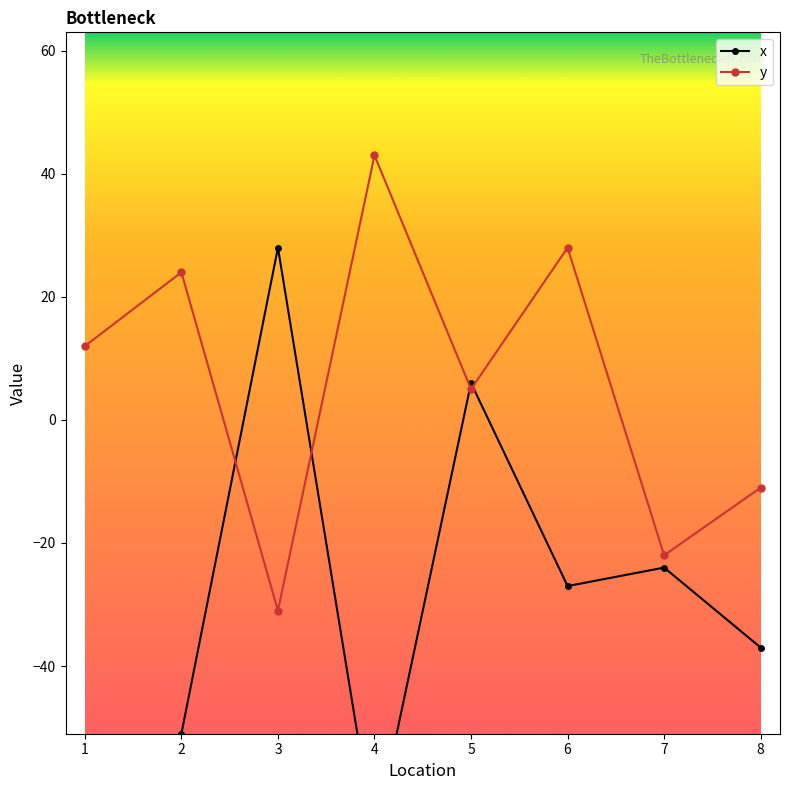

List the labels in order of x value, smallest first.

4, 1, 2, 8, 6, 7, 5, 3